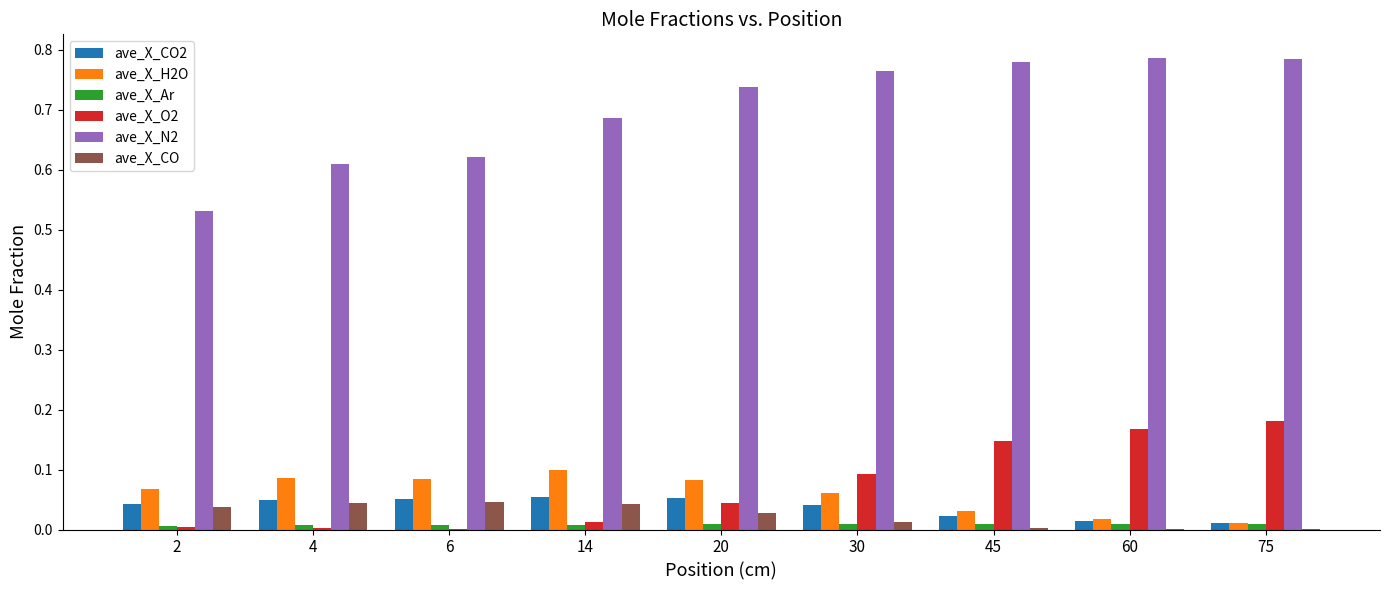

Between 20 and 45, which series saw the biggest shift?

ave_X_O2